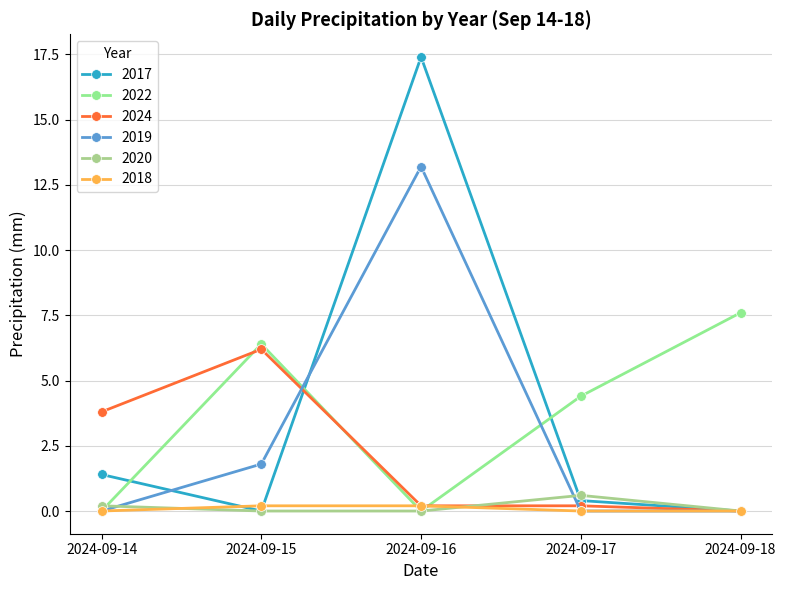

What is the difference between the highest and lowest values at 2024-09-16?

17.4